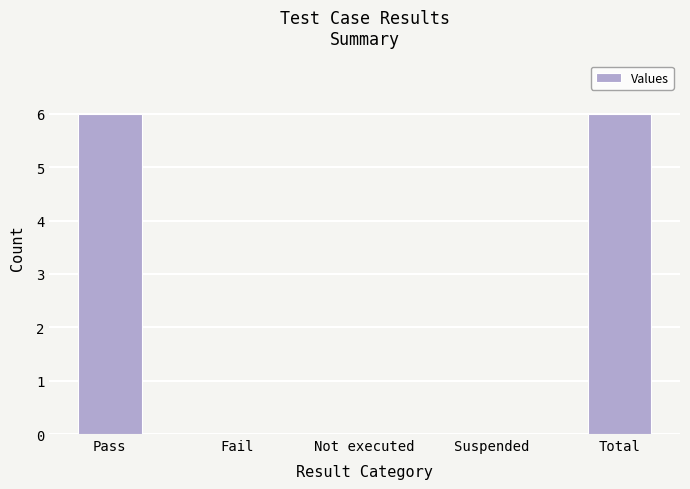

Between Suspended and Total, which is larger?

Total